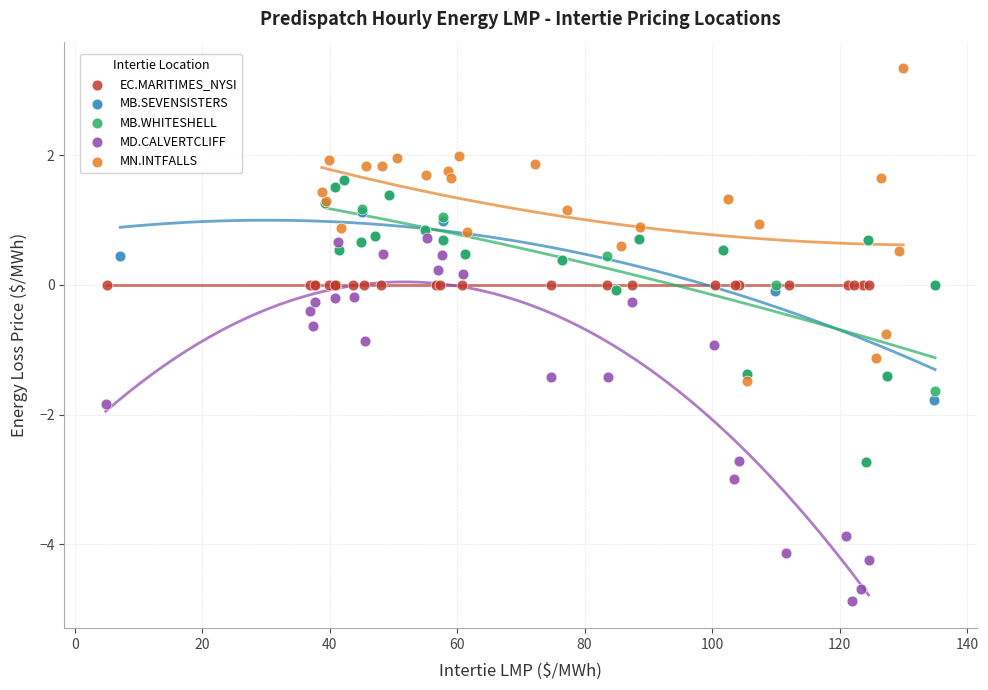

What are all the series names shown in the legend?

EC.MARITIMES_NYSI, MB.SEVENSISTERS, MB.WHITESHELL, MD.CALVERTCLIFF, MN.INTFALLS